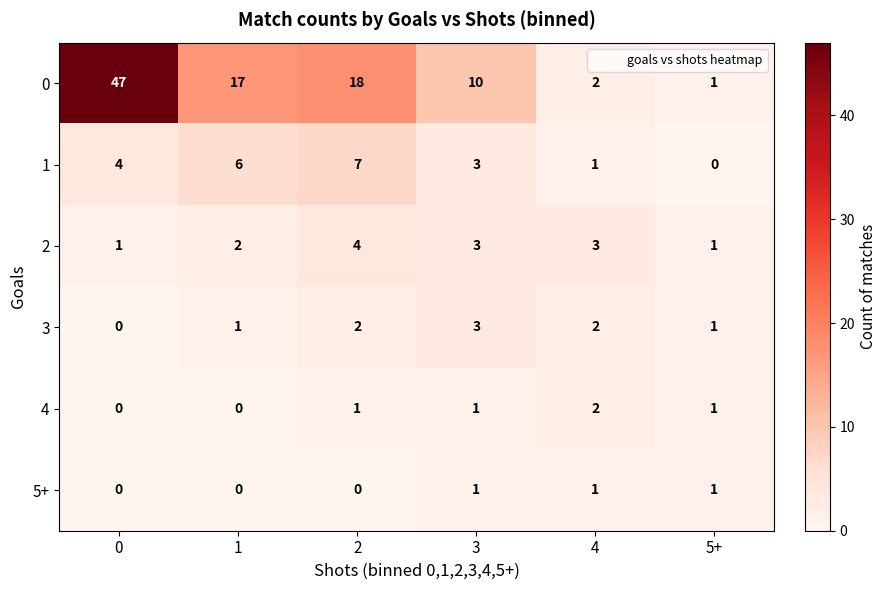

Rank the series by their maximum value, from lowest to highest.

5+, 4, 3, 2, 1, 0